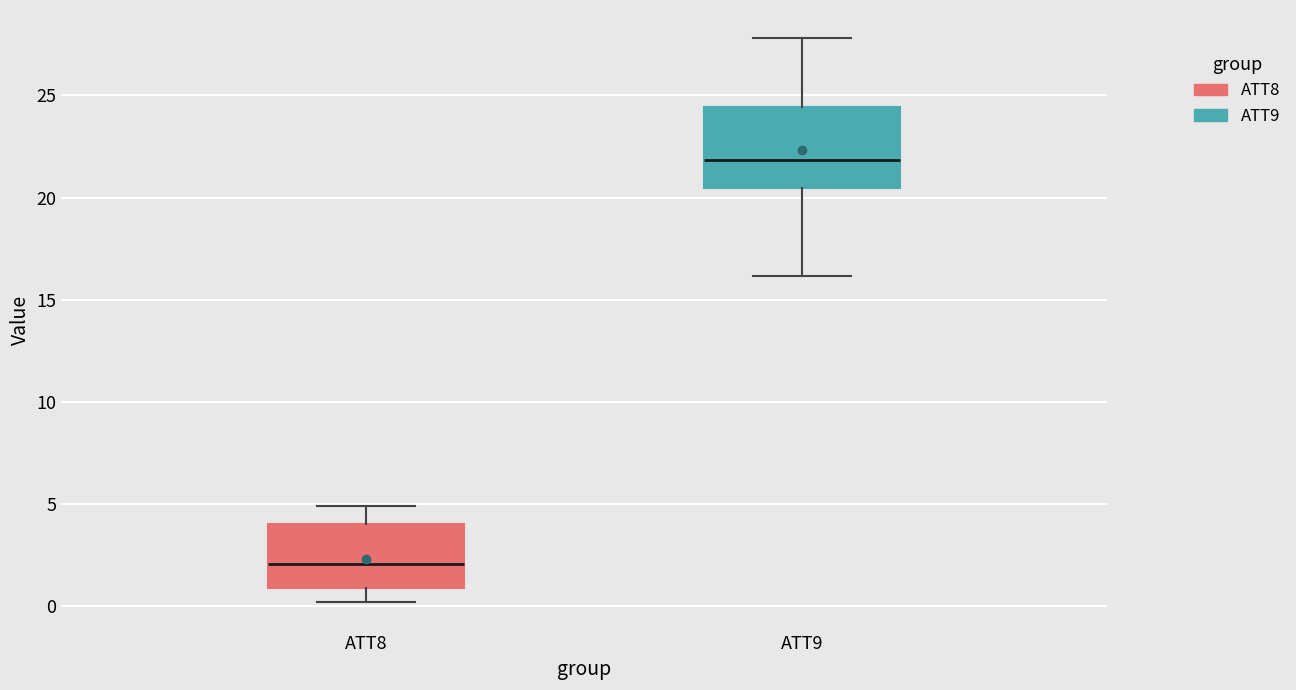

Which box is the tallest, from its lower edge to its upper edge?

ATT9